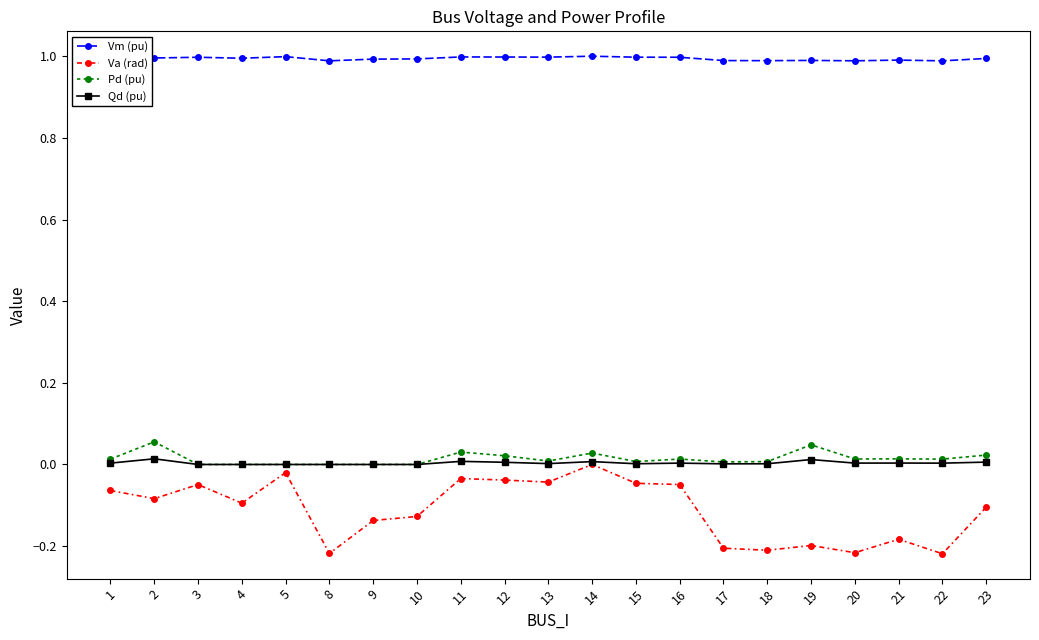

How many data points does each series have?

21